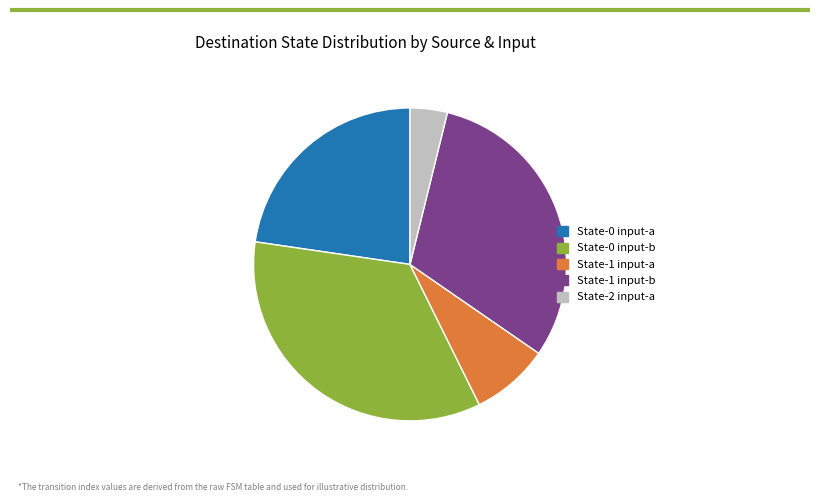

Combined, do State-2 input-a and State-0 input-a account for over 50%?

No